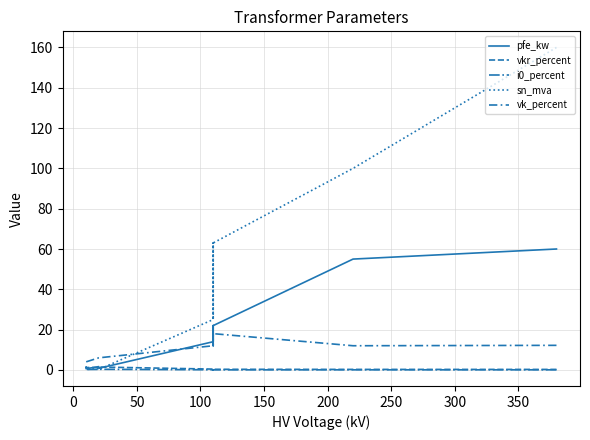

Does the chart have visible grid lines?

Yes